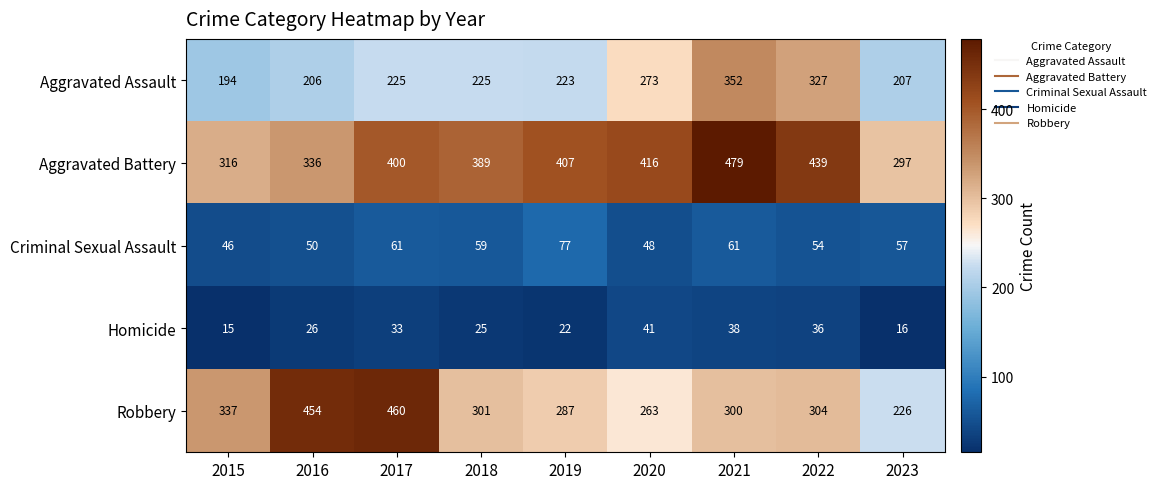

How many values in the Homicide series are below 26?

4